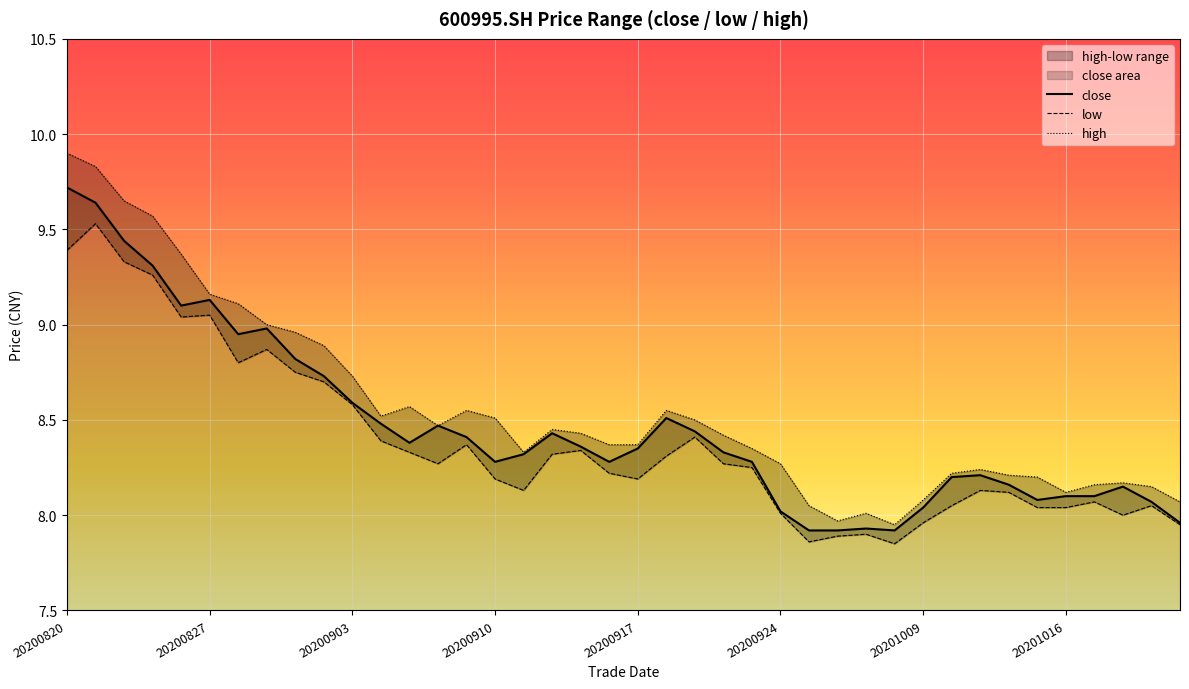

Which category has the lowest value in the high series?

29